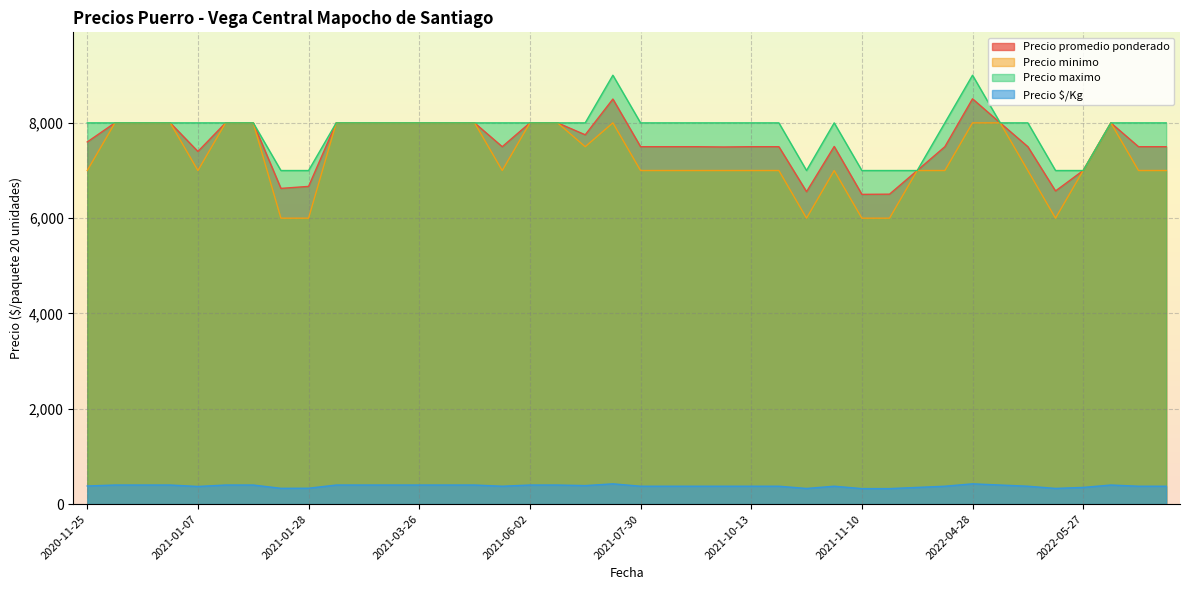

Is it true that Precio minimo equals 6000 at 2021-12-09?

True